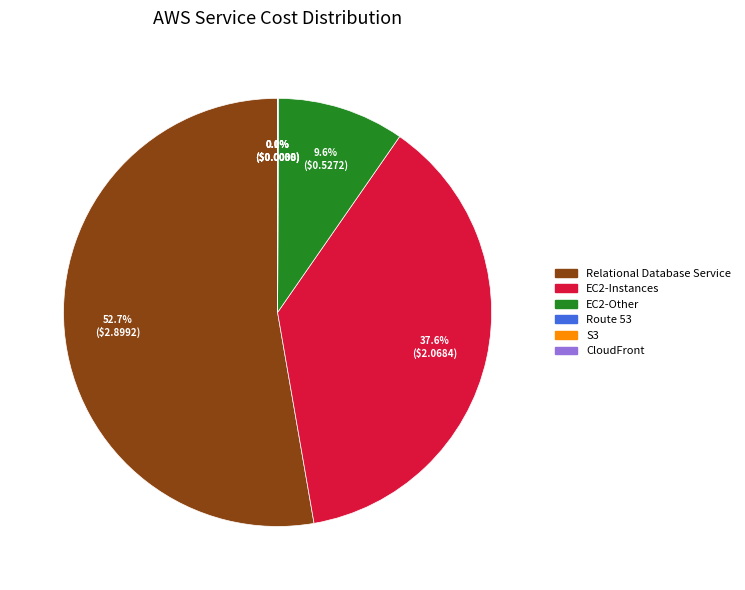

Does Relational Database Service account for over 50% of the chart?

Yes